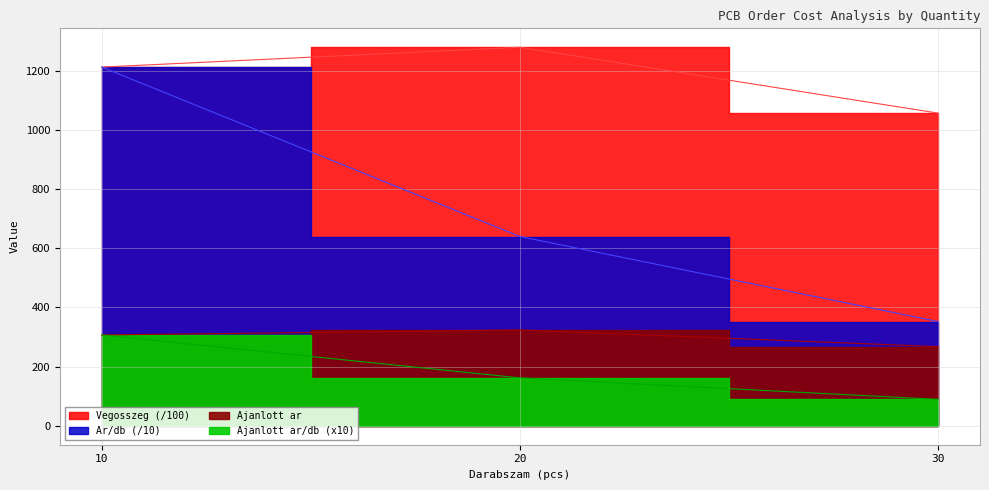

At how many categories does at least one series exceed 646?

3